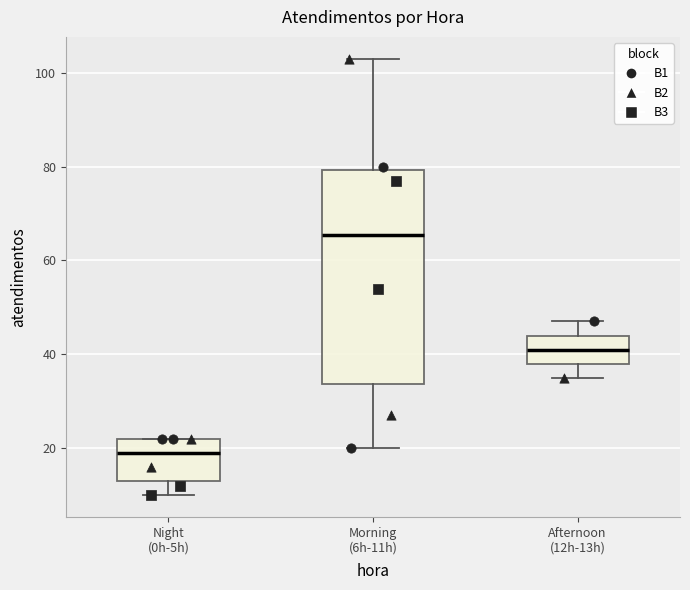

Reading left to right, transcribe this box plot: for each box, give where its median line is, the range the box spans, and where its two whiskers end, as read against the y-axis. The values are not printed on the chart, so give them approximately, as read against the axis.

Night (0h-5h): median 20, box 14 to 22, whiskers 10 to 22
Morning (6h-11h): median 66, box 34 to 80, whiskers 20 to 104
Afternoon (12h-13h): median 42, box 38 to 44, whiskers 36 to 48